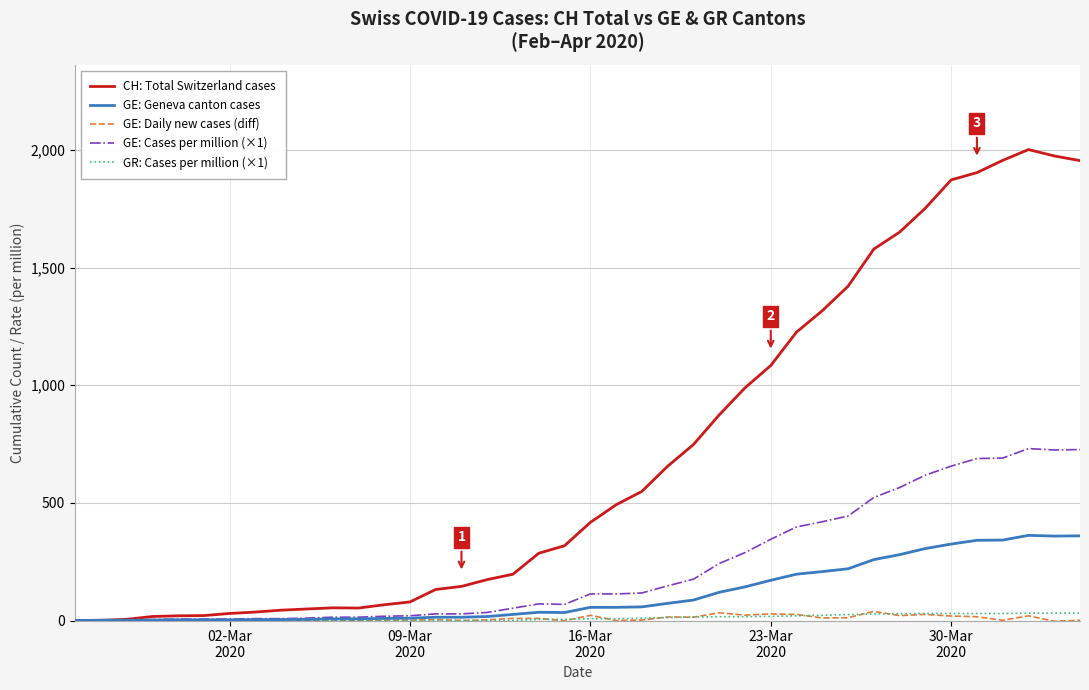

Which series has the largest range (max minus min)?

CH: Total Switzerland cases